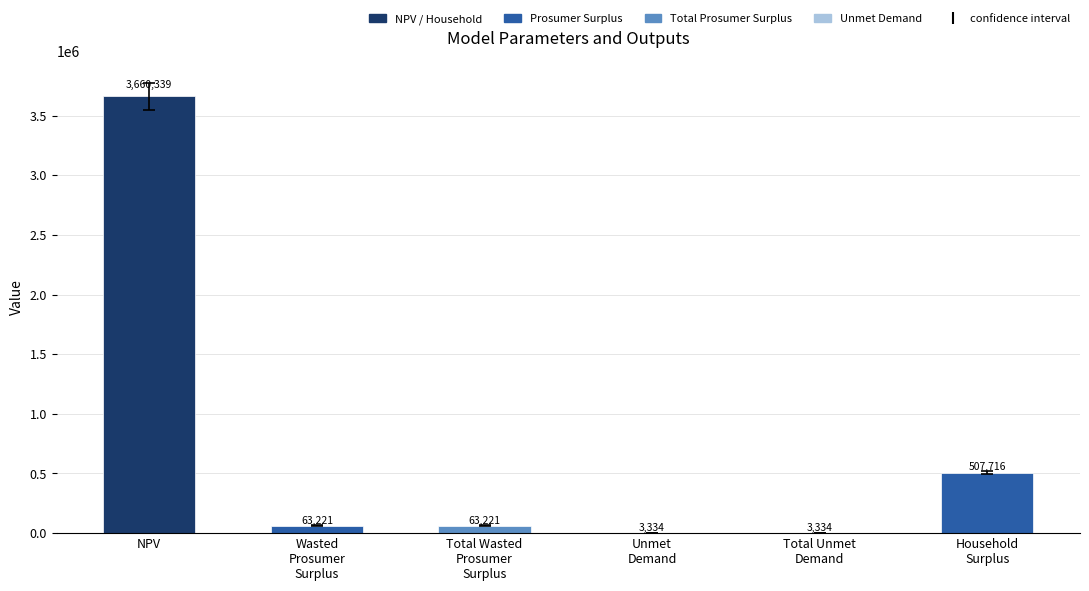

What is the greatest value displayed?

3660339.0